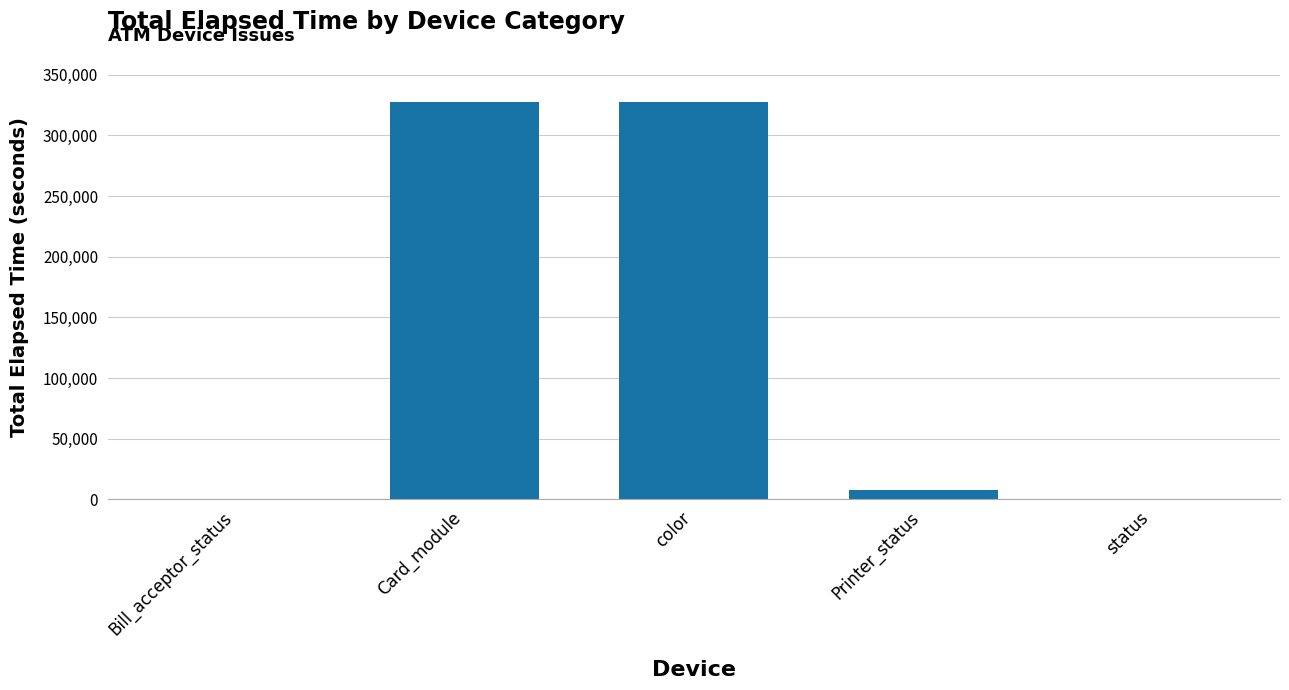

Between status and Card_module, which is larger?

Card_module